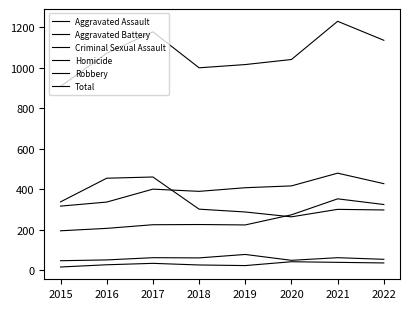

At which label is Robbery closest to 361?

2015